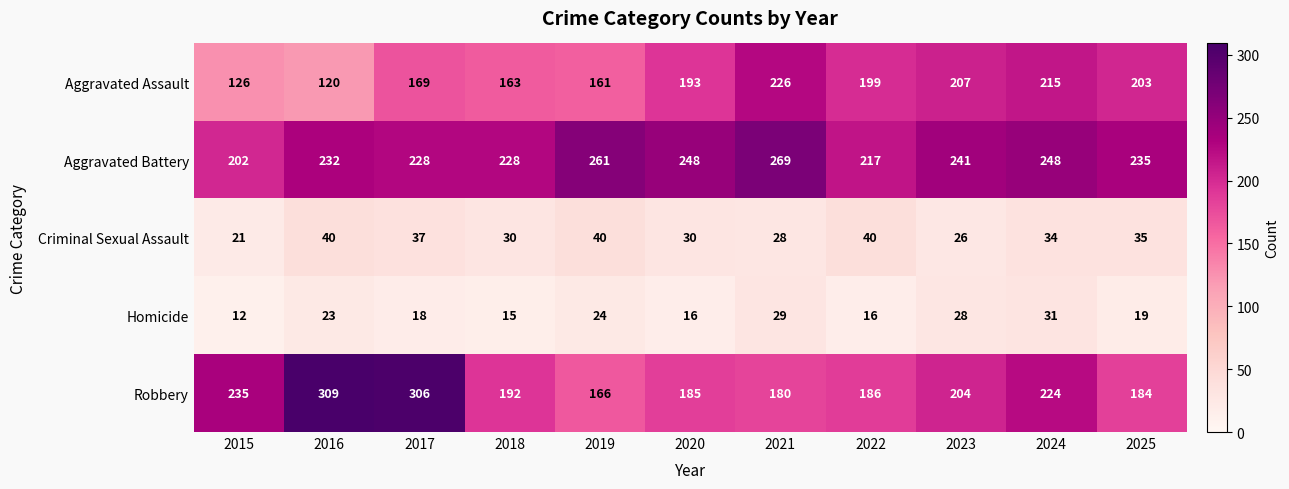

Where is Aggravated Battery nearest to the value 235?

2025